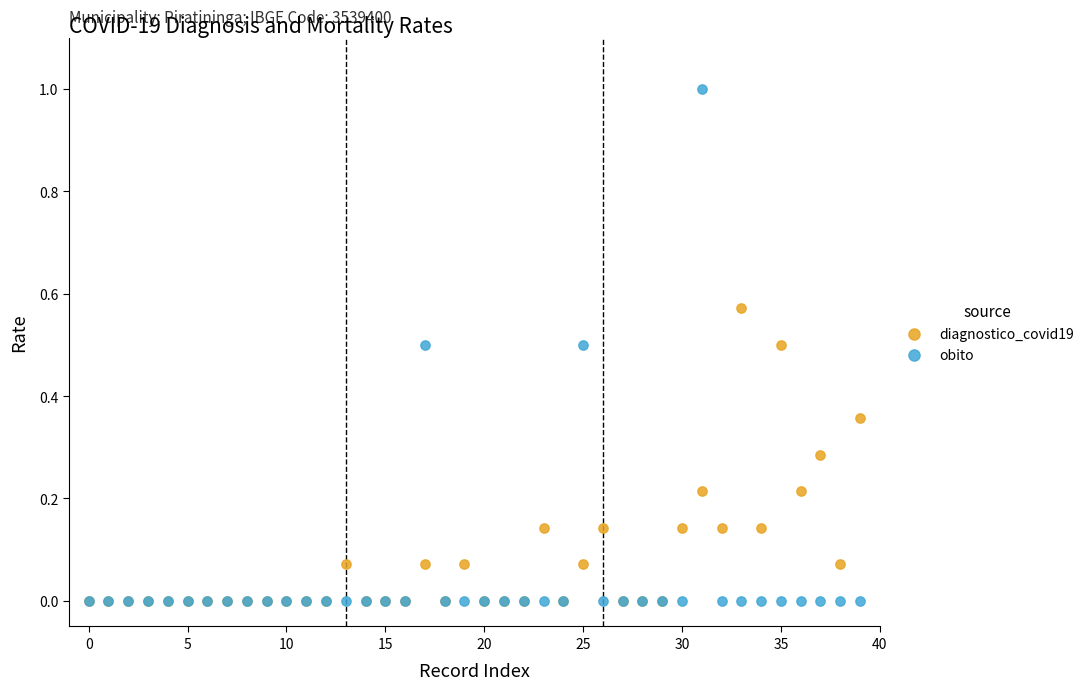

What are all the series names shown in the legend?

diagnostico_covid19, obito